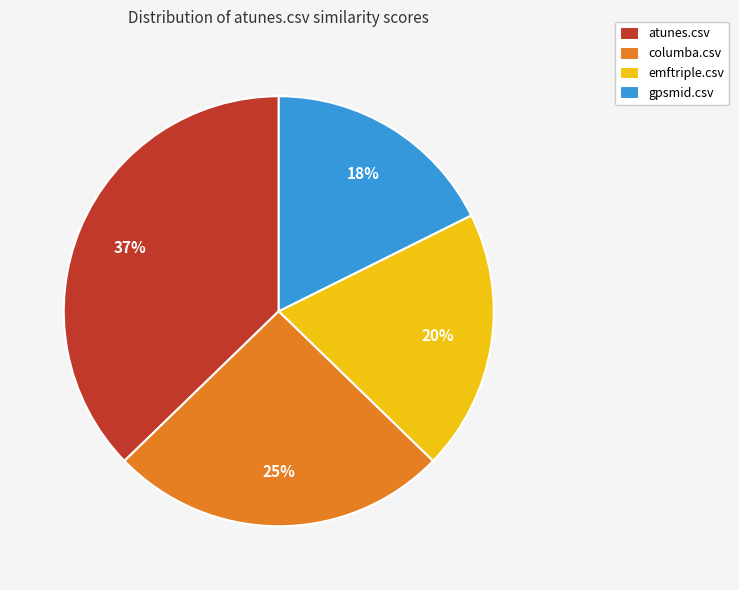

Do columba.csv and gpsmid.csv together represent more than half of the pie?

No